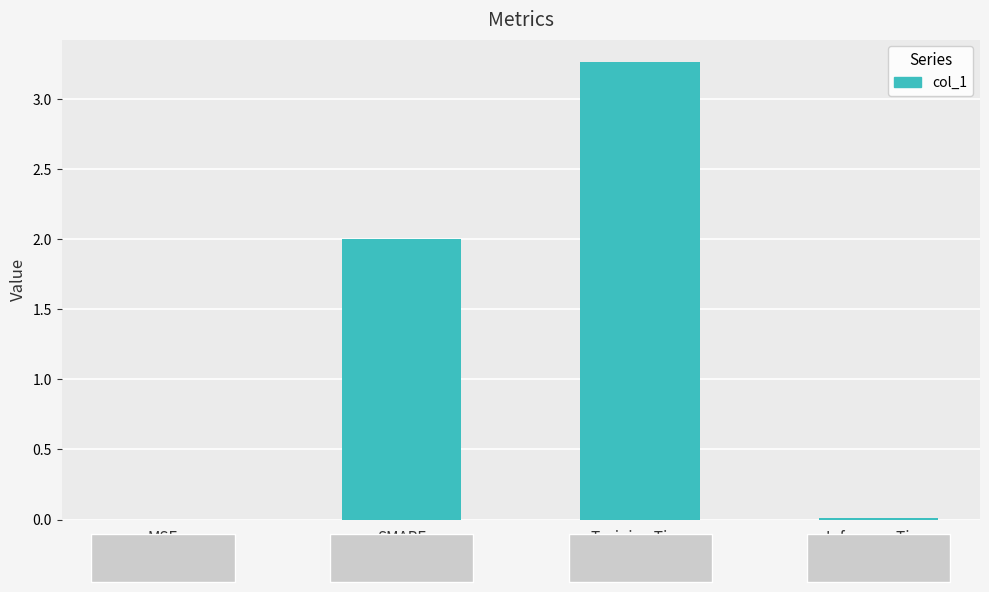

The chart shows a value of 2.0 at SMAPE. True or false?

True